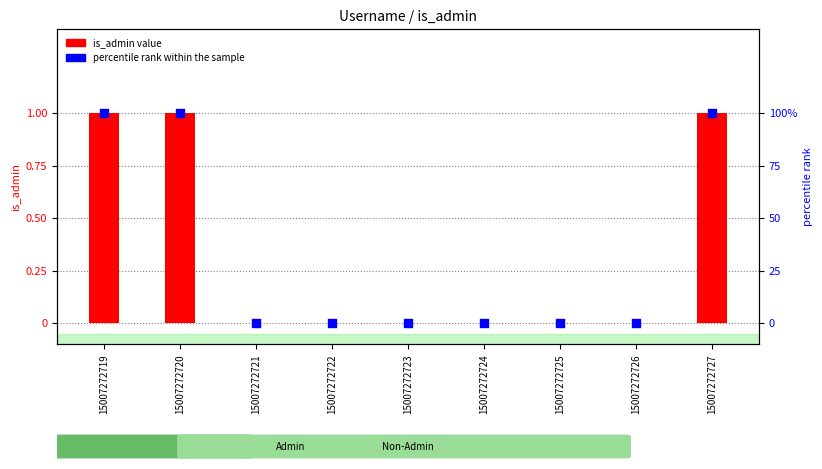

Which series has the largest Y range (max minus min)?

percentile rank within the sample